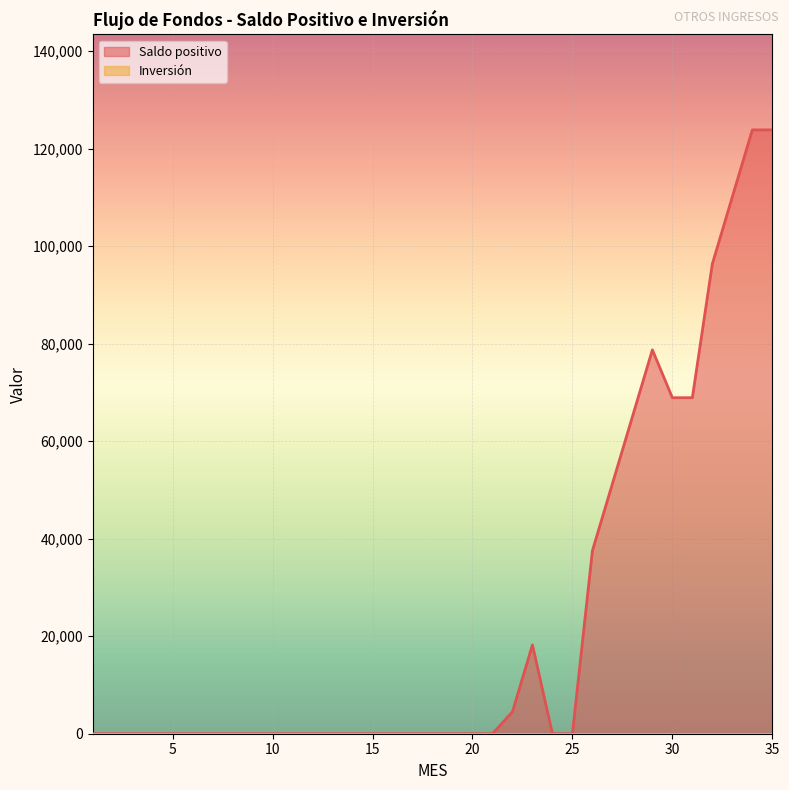

Where is the data nearest to the value 61924?

28